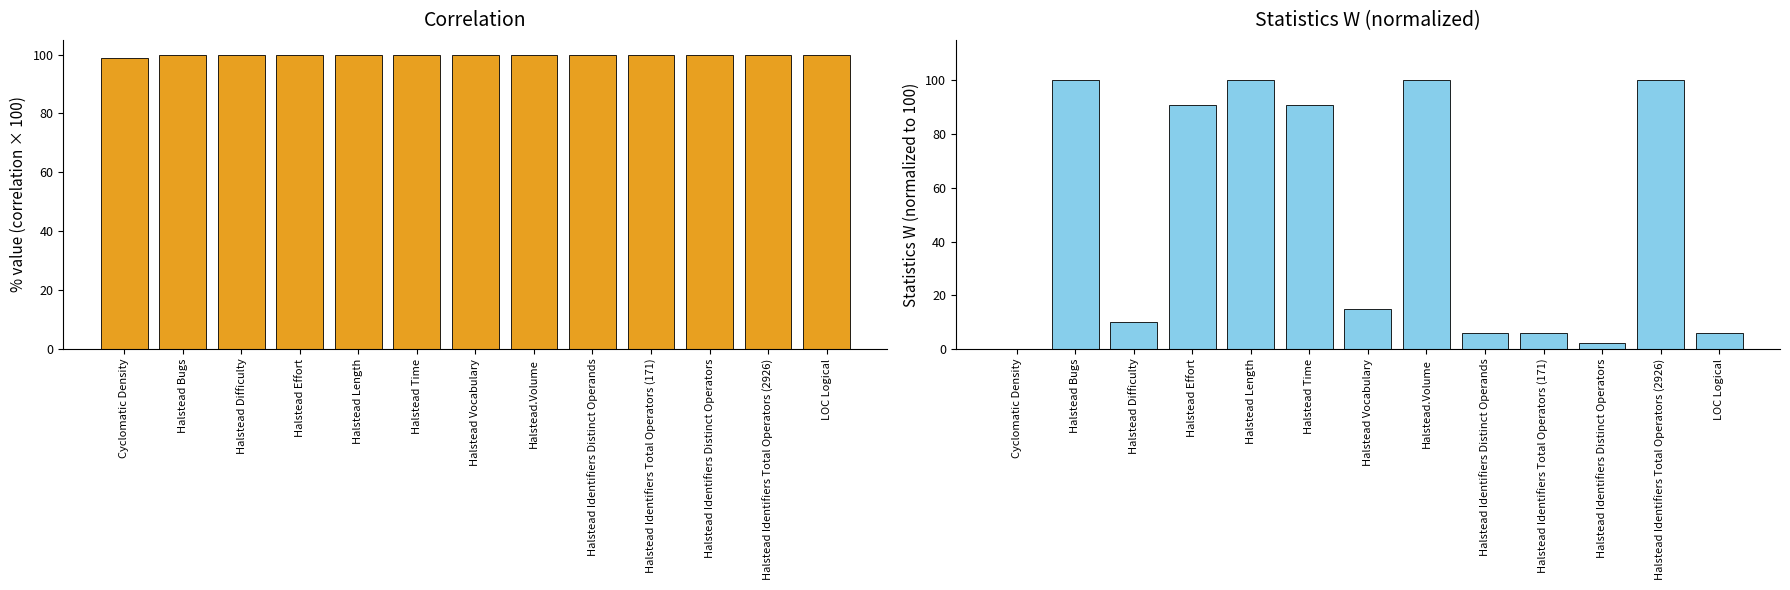

Are the bars grouped side by side (vs. stacked)?

Yes